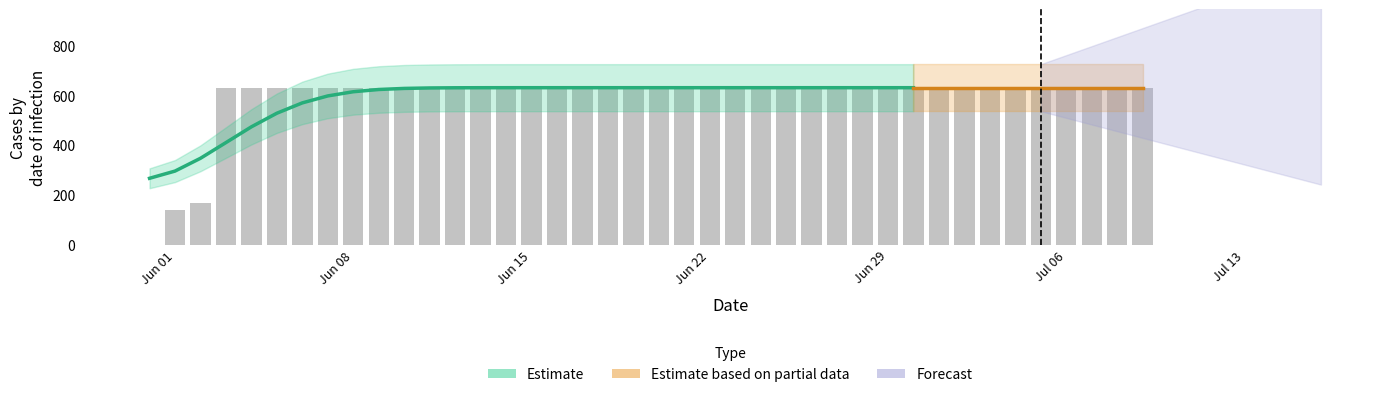

Does the chart contain stacked bars?

No